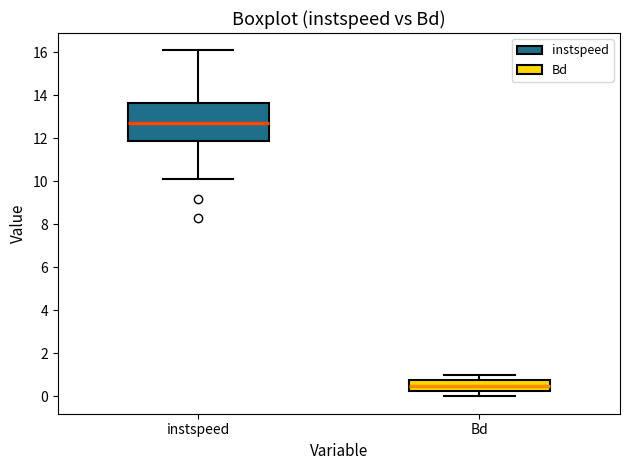

Reading left to right, read every box against the y-axis: the position of its median line, the range the box covers, and the ends of its whiskers. The values are not printed on the chart, so give them approximately, as read against the axis.

instspeed: median 12.8, box 11.8 to 13.6, whiskers 10.2 to 16.0
Bd: median 0.4, box 0.2 to 0.8, whiskers 0.0 to 1.0